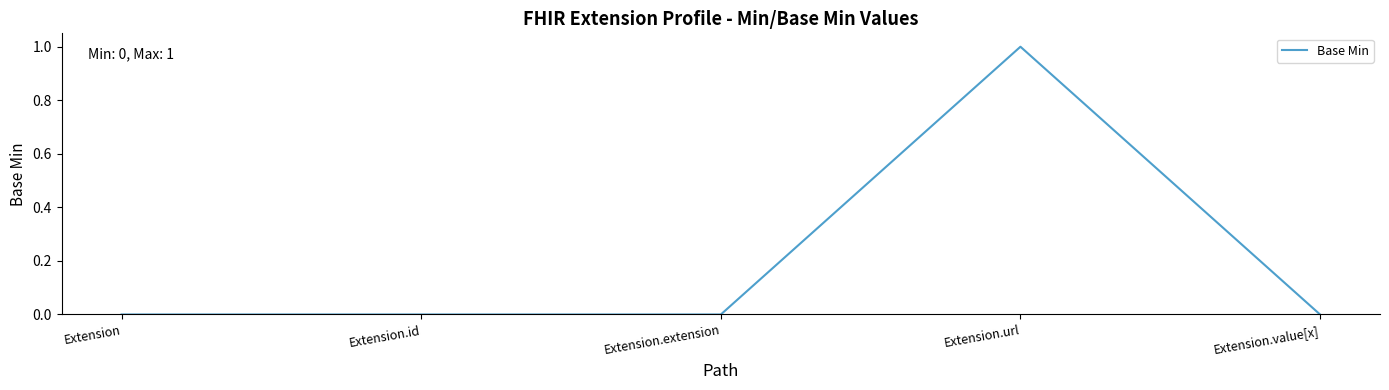

True or false: the data shows 1 at Extension.url.

True